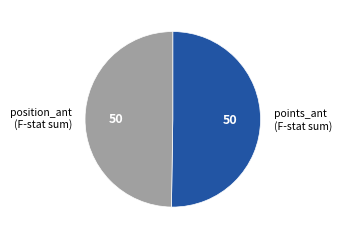

The points_ant (F-stat sum) slice represents 44% of the pie. True or false?

False